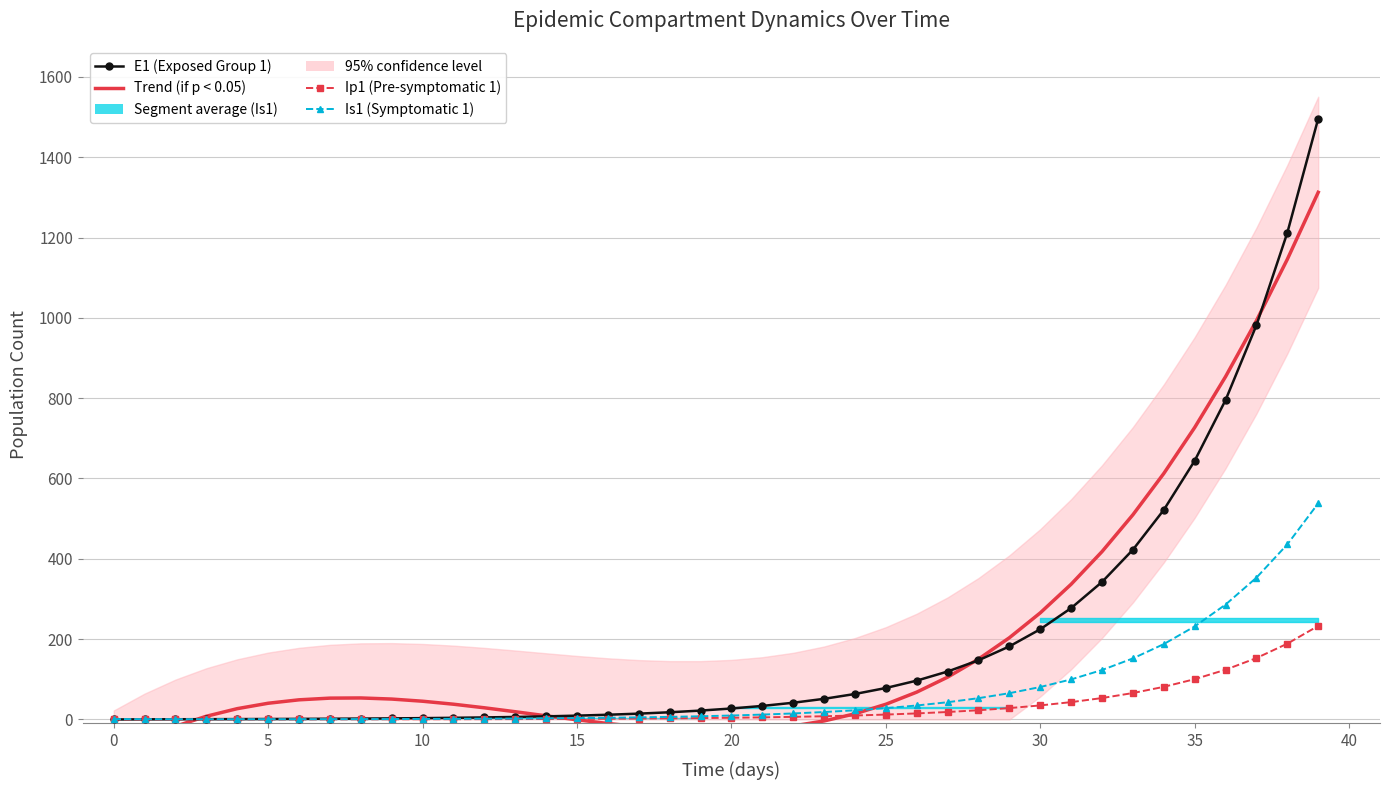

Reading left to right, list all the values displayed in this chart.

Trend (if p < 0.05): -87.3	-48.5	-17.0	8.0	26.9	40.4	48.9	53.1	53.6	50.8	45.4	38.0	29.1	19.2	9.1	-0.9	-10.0	-17.8	-23.6	-26.9	-27.2	-23.8	-16.1	-3.7	14.1	37.8	68.1	105.4	150.3	203.5	265.4	336.8	418.0	509.7	612.5	727.0	853.6	993.1	1145.9	1312.6
E1 (Exposed Group 1): 0.0	0.3	0.5	0.7	0.9	1.1	1.4	1.8	2.2	2.7	3.3	4.1	5.1	6.2	7.7	9.5	11.8	14.5	17.9	22.1	27.3	33.7	41.6	51.4	63.4	78.3	96.7	119.4	147.4	182.0	224.6	277.3	342.4	422.7	521.8	644.2	795.3	981.8	1212.0	1496.2
Ip1 (Pre-symptomatic 1): 0.0	0.0	0.1	0.1	0.1	0.2	0.2	0.3	0.3	0.4	0.5	0.6	0.8	1.0	1.2	1.5	1.8	2.3	2.8	3.4	4.3	5.2	6.5	8.0	9.9	12.2	15.1	18.6	22.9	28.3	35.0	43.2	53.3	65.8	81.3	100.3	123.8	152.9	188.7	233.0
Is1 (Symptomatic 1): 1.0	0.8	0.7	0.6	0.6	0.6	0.7	0.8	0.9	1.0	1.3	1.5	1.9	2.3	2.8	3.4	4.2	5.2	6.5	8.0	9.8	12.1	15.0	18.5	22.8	28.2	34.8	42.9	53.0	65.4	80.8	99.7	123.1	152.0	187.7	231.7	286.1	353.1	436.0	538.2